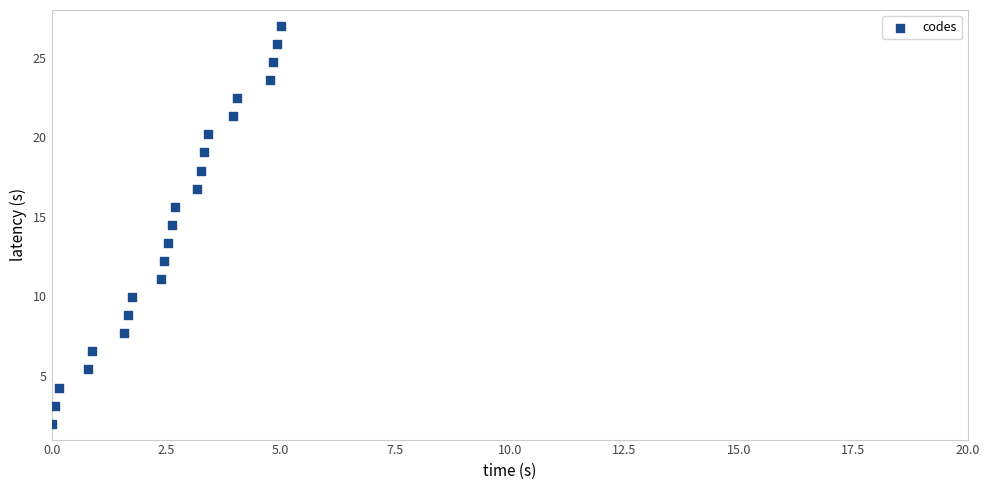

What is the range of Y values (max minus min)?

25.0